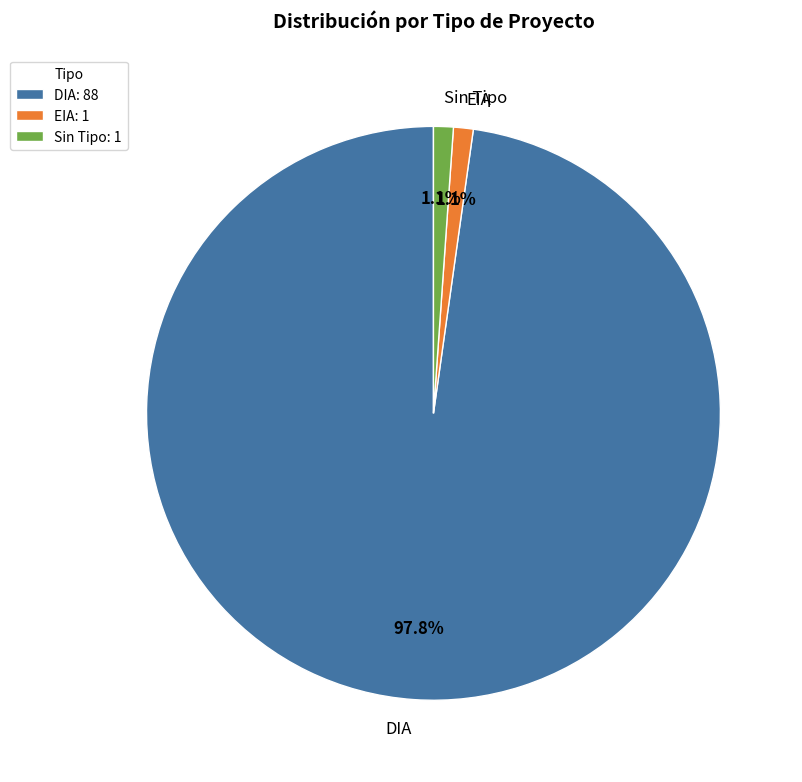

What percentage is the EIA slice, to the nearest percent?

1%